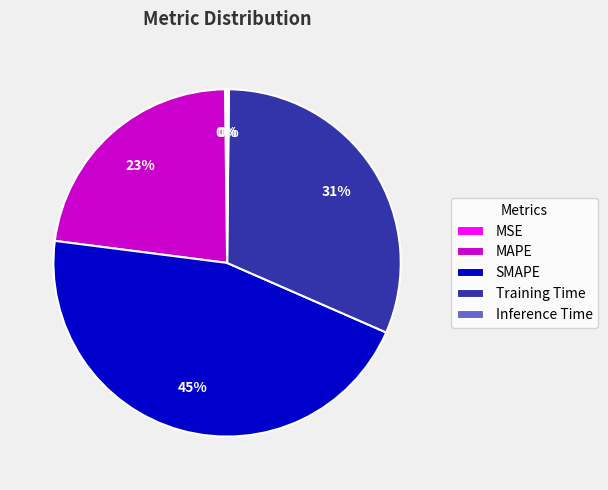

Is it true that SMAPE is 45% of the pie?

True